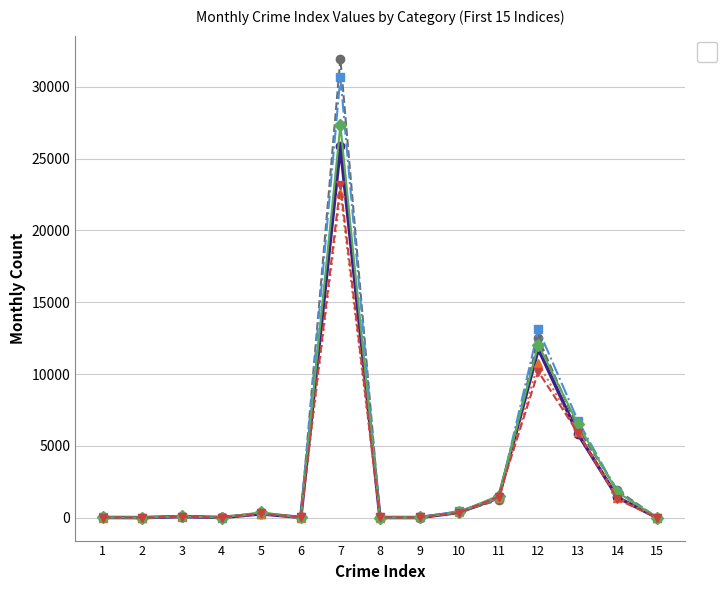

True or false: _2020_12 has more than 2 interior local peaks.

True